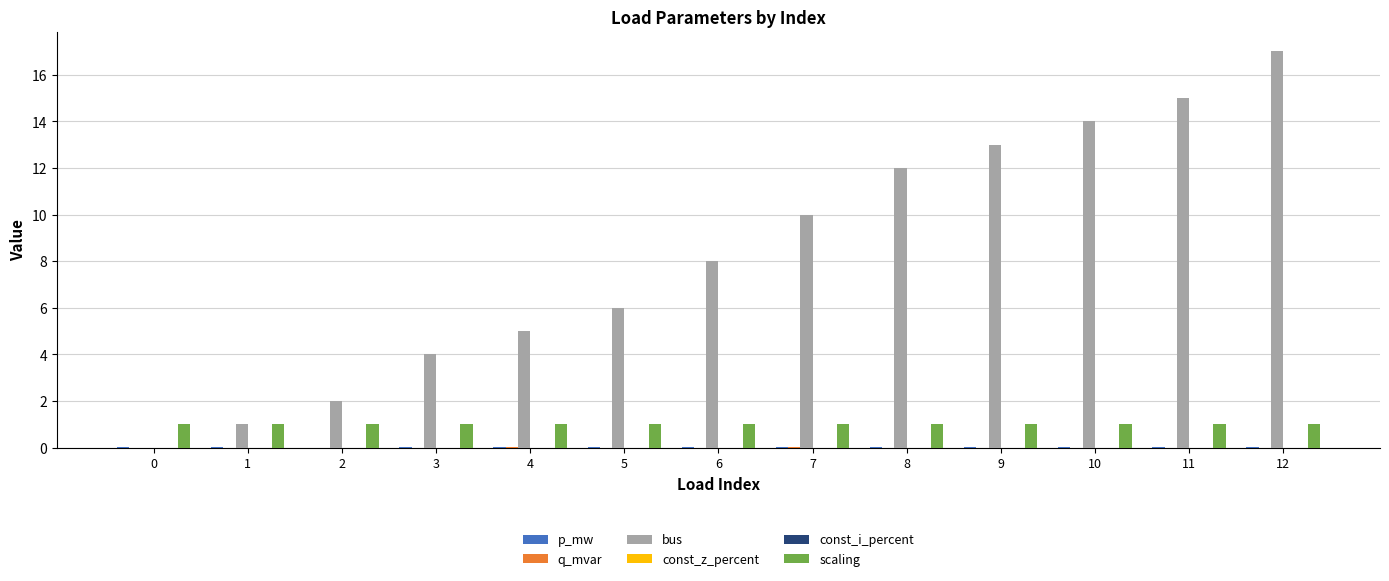

The value of q_mvar at 12 is 0.0. True or false?

True